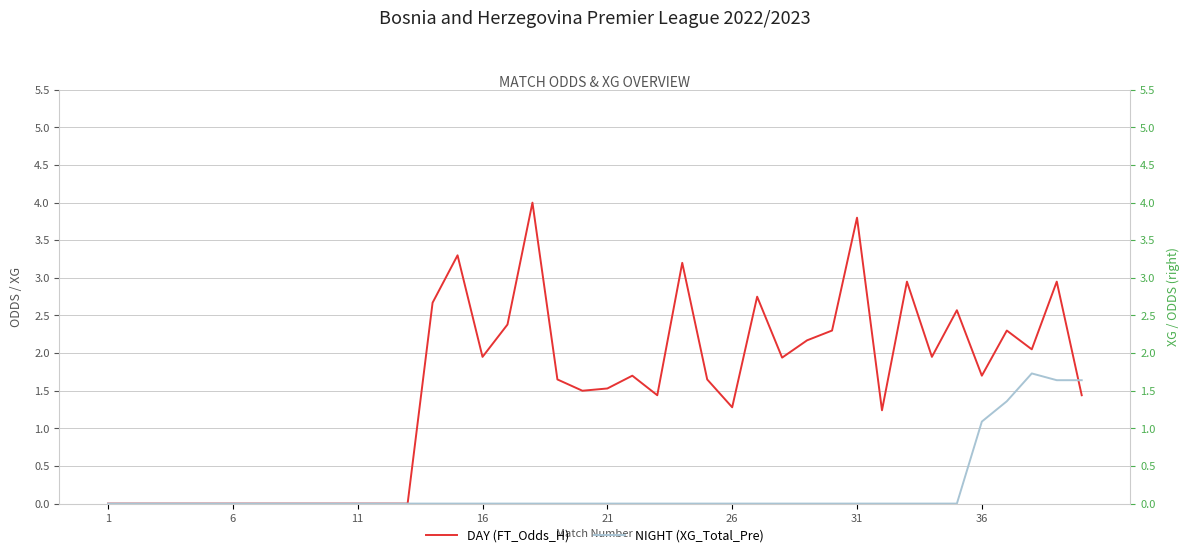

Which series has the largest total across all categories?

DAY (FT_Odds_H)